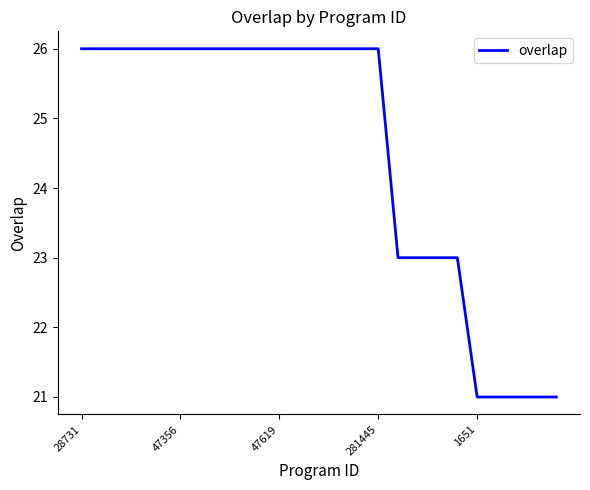

Reading left to right, transcribe all the data shown in this chart.

26	26	26	26	26	26	26	26	26	26	26	26	26	26	26	26	23	23	23	23	21	21	21	21	21